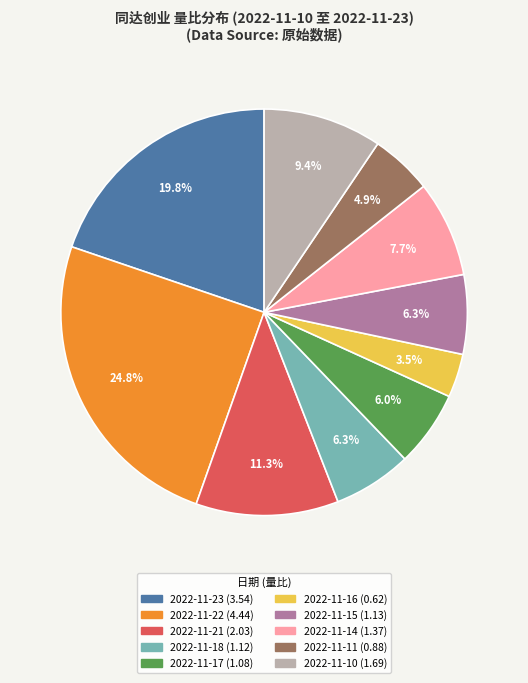

Which category has the smallest portion of the pie?

2022-11-16